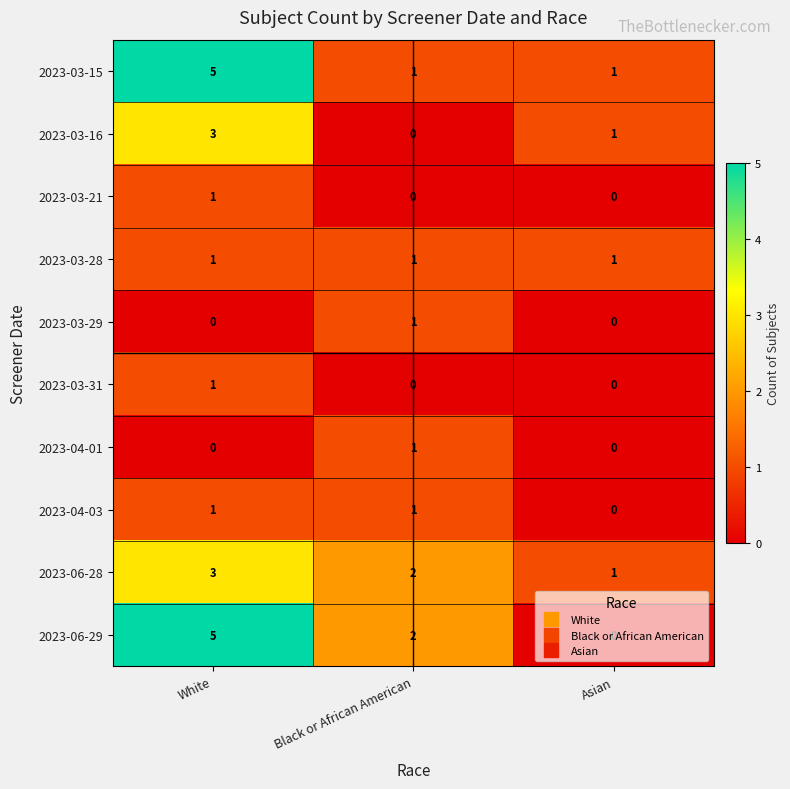

Which series has the largest range (max minus min)?

2023-06-29